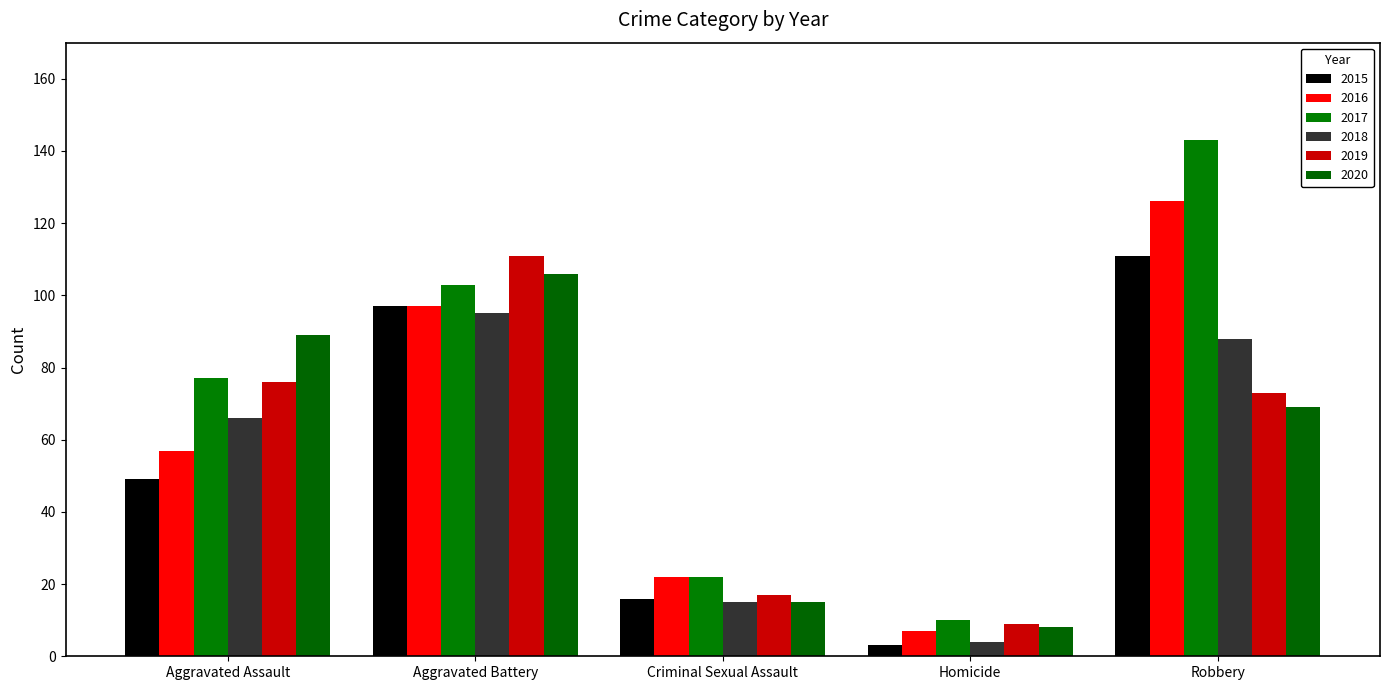

What is the spread (max minus min) of values at Aggravated Assault?

40